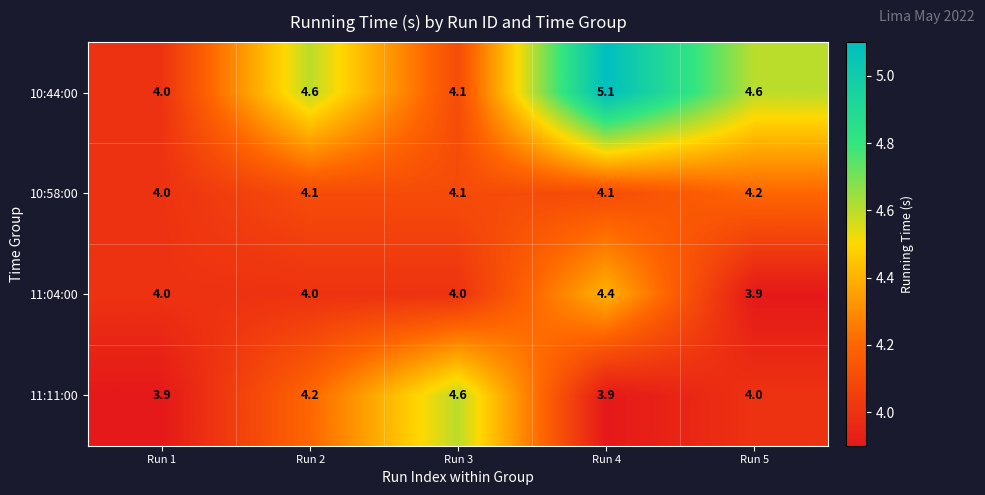

Reading right to left, extract all data points from this chart.

10:44:00: Run 5=4.6	Run 4=5.1	Run 3=4.1	Run 2=4.6	Run 1=4.0
10:58:00: Run 5=4.2	Run 4=4.1	Run 3=4.1	Run 2=4.1	Run 1=4.0
11:04:00: Run 5=3.9	Run 4=4.4	Run 3=4.0	Run 2=4.0	Run 1=4.0
11:11:00: Run 5=4.0	Run 4=3.9	Run 3=4.6	Run 2=4.2	Run 1=3.9